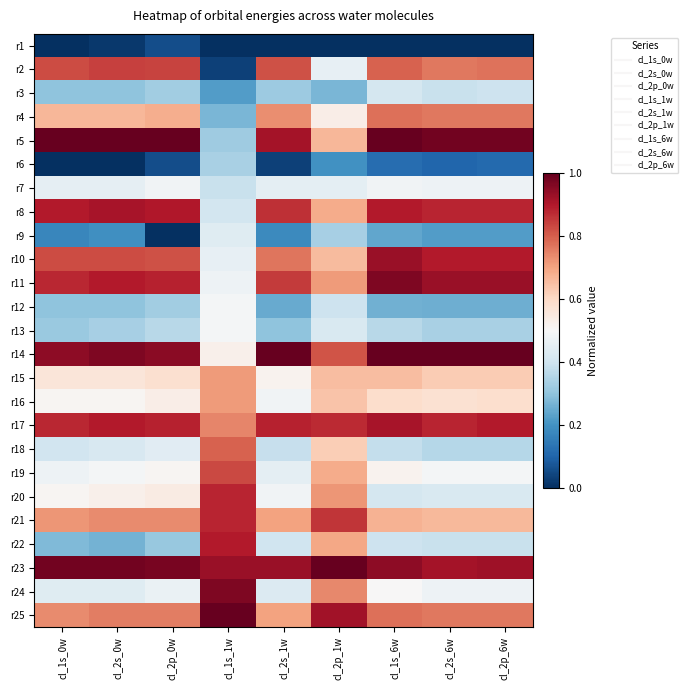

List the series in order of their peak value, highest first.

r5, r14, r23, r25, r24, r11, r10, r17, r8, r22, r20, r21, r2, r19, r18, r4, r15, r16, r12, r13, r7, r9, r3, r6, r1